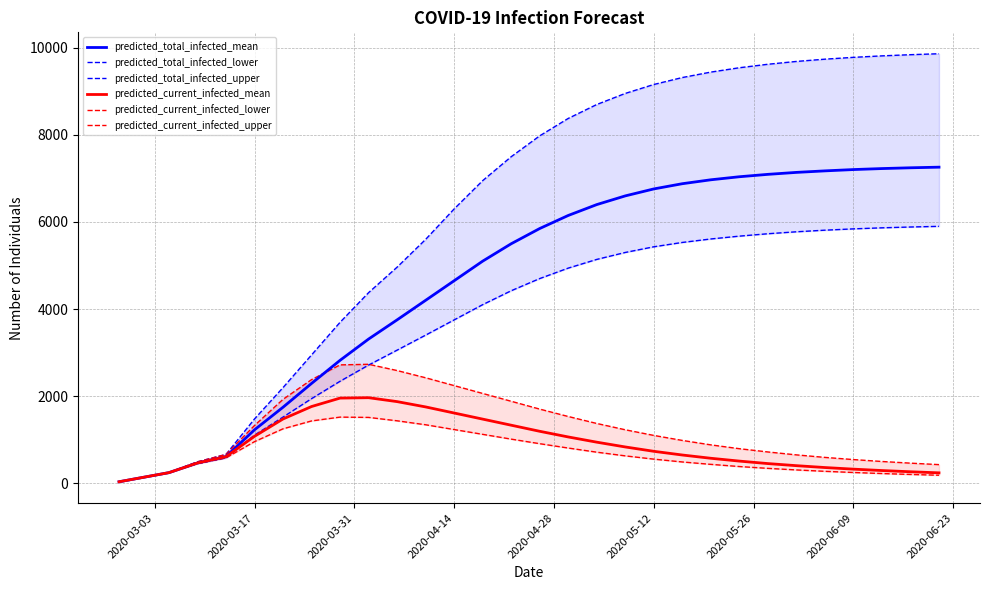

What are all the series names shown in the legend?

predicted_total_infected_mean, predicted_total_infected_lower, predicted_total_infected_upper, predicted_current_infected_mean, predicted_current_infected_lower, predicted_current_infected_upper